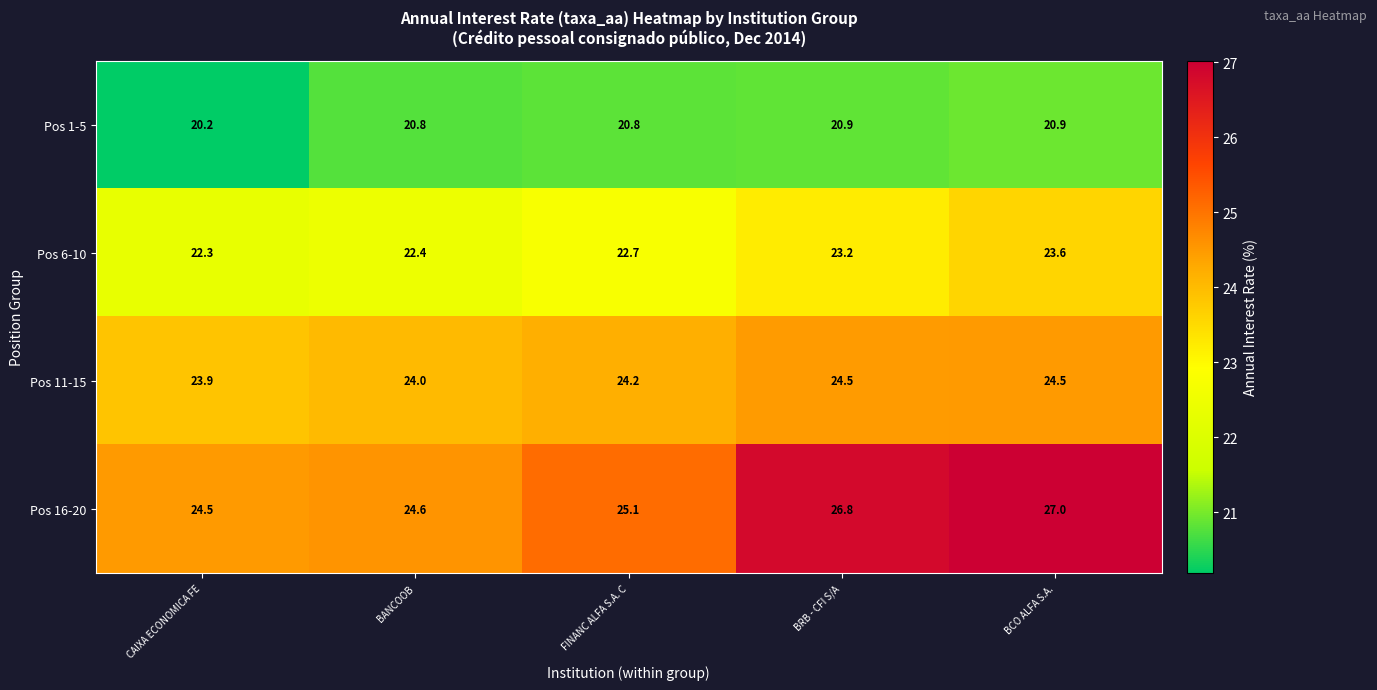

Count the number of categories in the chart.

5